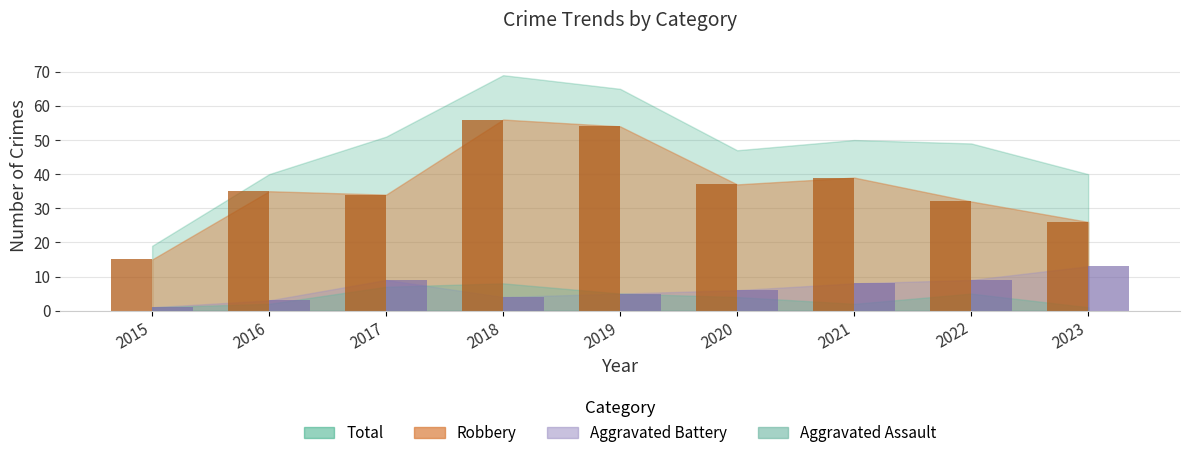

What is the sum of all Aggravated Battery values?

58